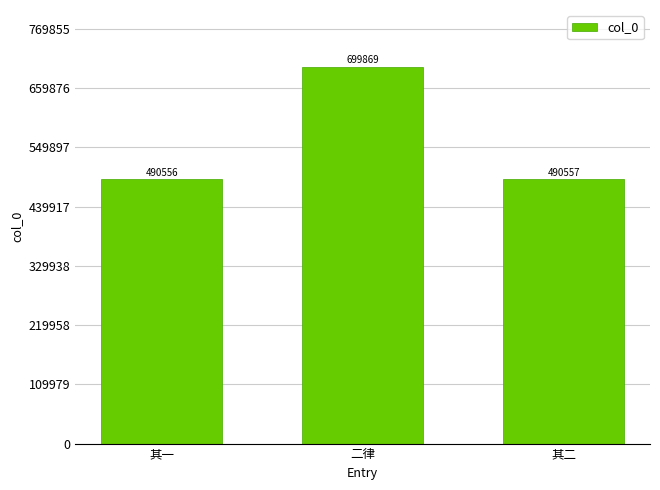

Which category has the lowest value across all series?

其一